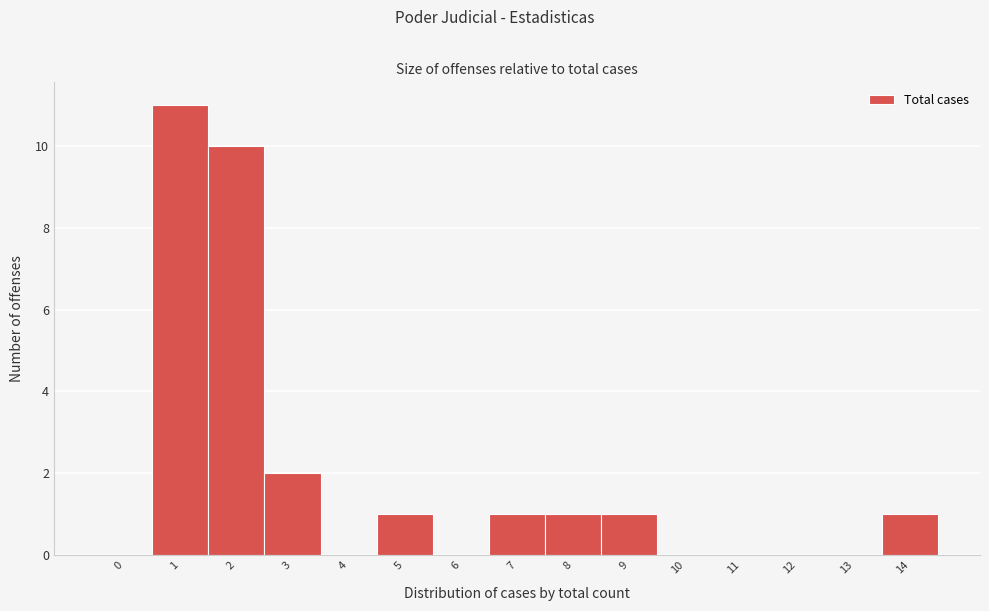

Reading left to right, extract all data points from this chart.

0=0	1=11	2=10	3=2	4=0	5=1	6=0	7=1	8=1	9=1	10=0	11=0	12=0	13=0	14=1